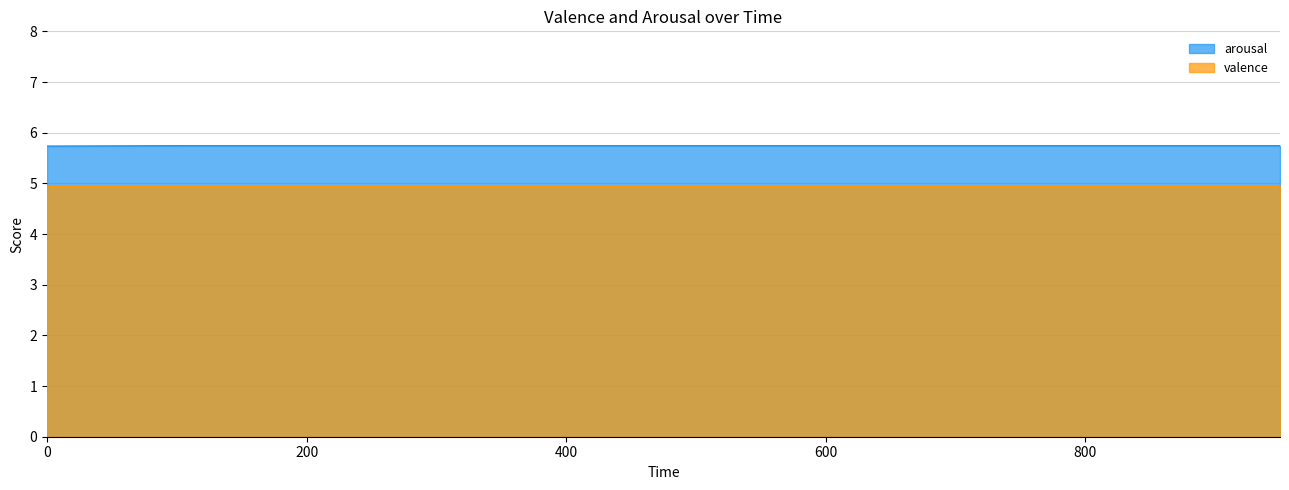

Which series has the largest total across all categories?

arousal